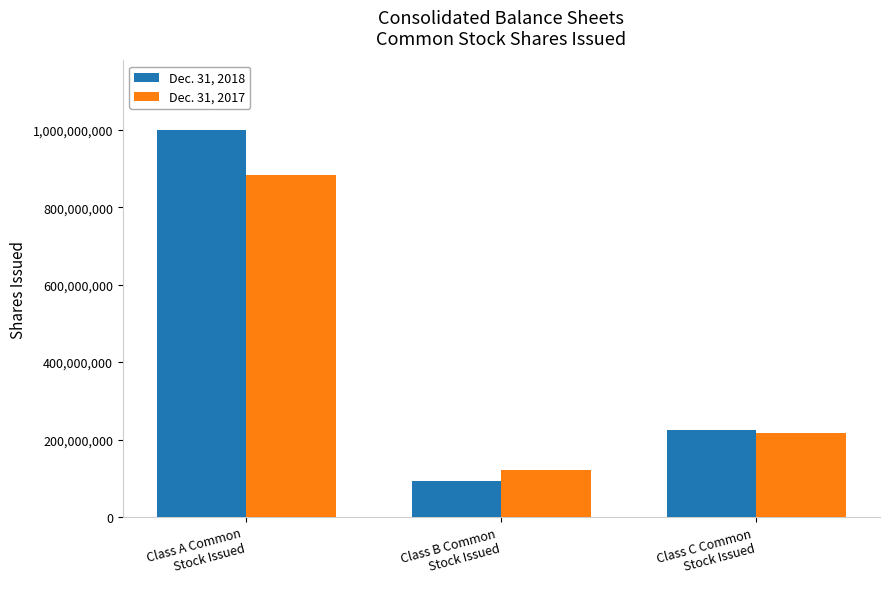

Which series changed the most between Class A Common
Stock Issued and Class C Common
Stock Issued?

Dec. 31, 2018